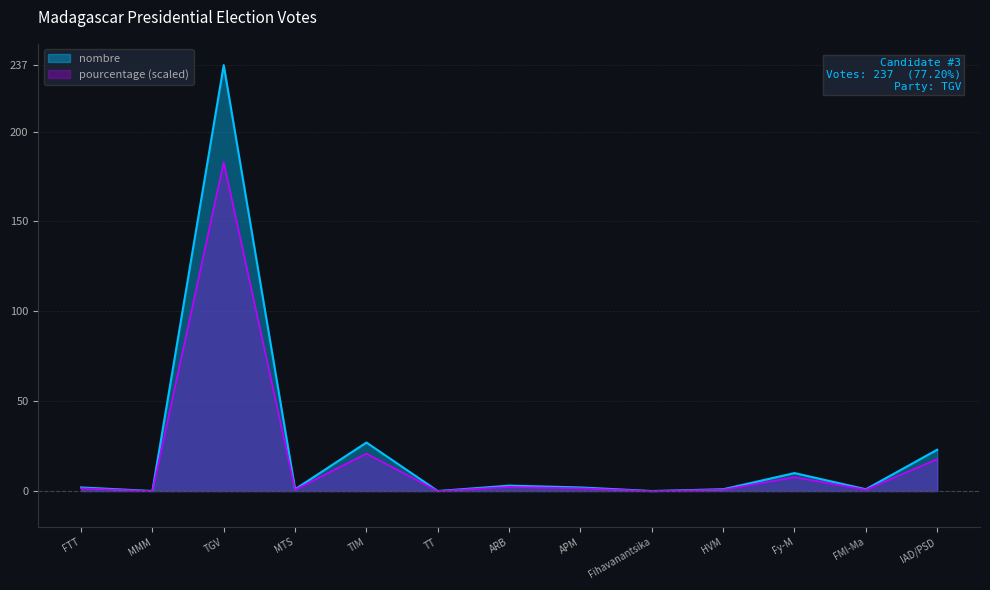

Reading right to left, list all the values displayed in this chart.

23	1	10	1	0	2	3	0	27	1	237	0	2